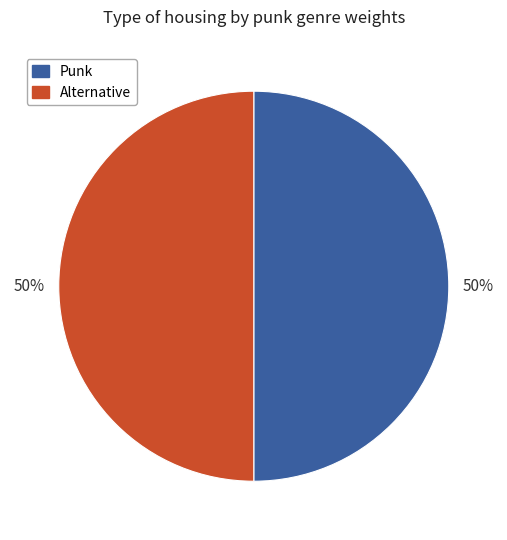

What is the ratio of the value at Punk to the value at Alternative?

1.0